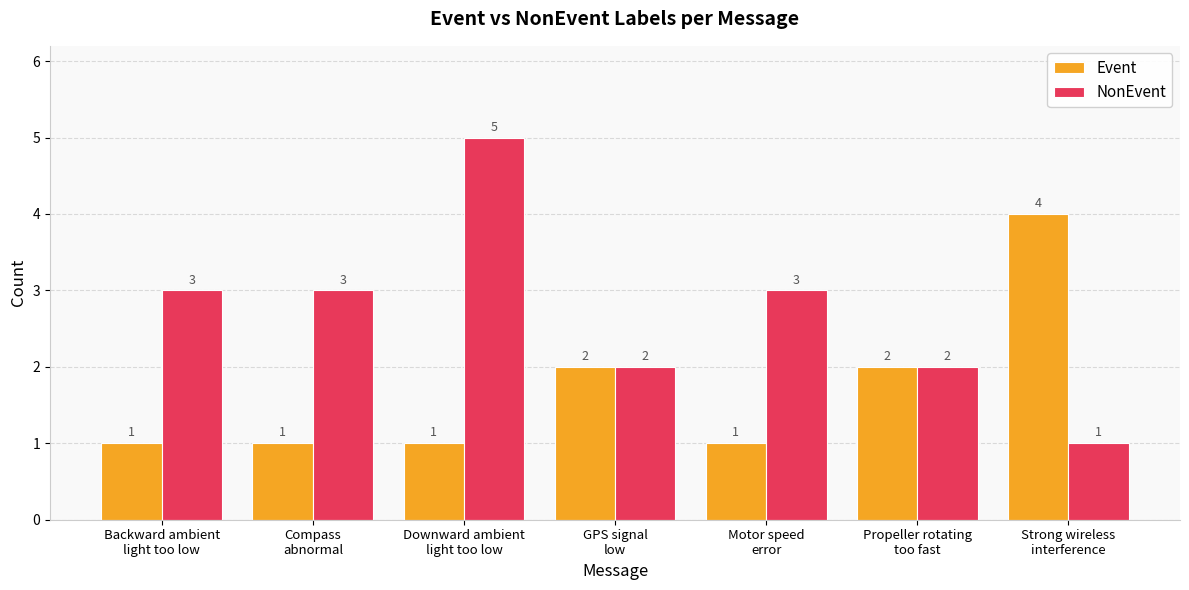

What is the label of the 1st bar from the right?

Strong wireless
interference